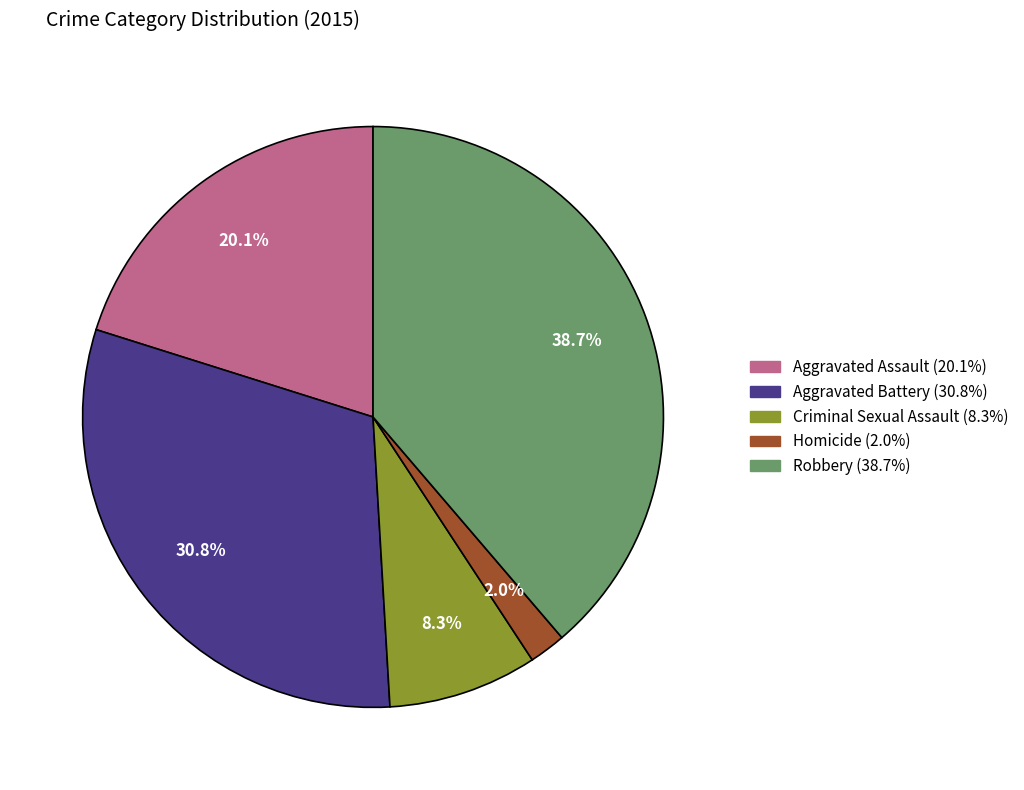

To the nearest percent, what is the average slice percentage?

20%